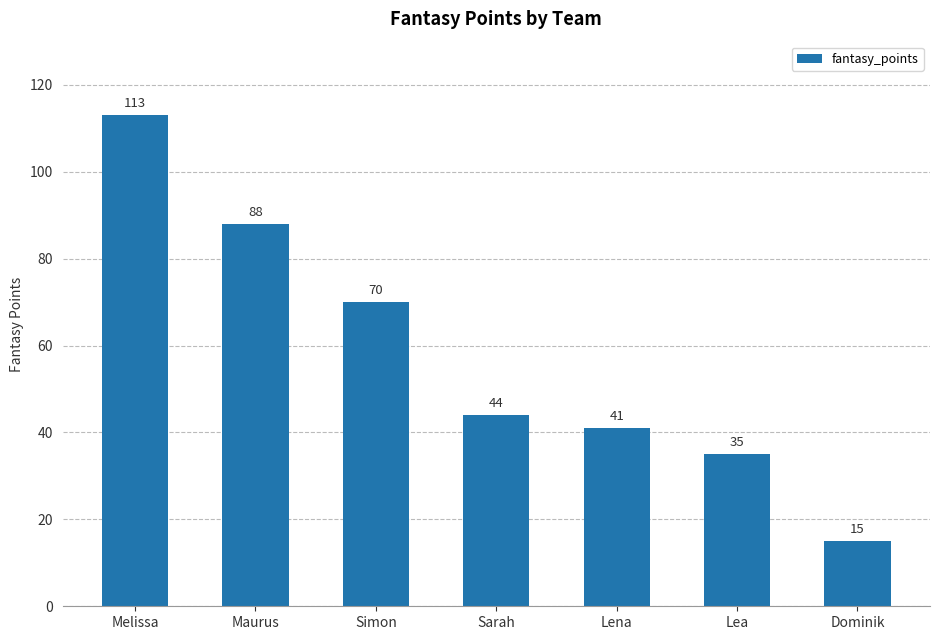

Reading left to right, what are all the values shown in this chart?

Melissa=113	Maurus=88	Simon=70	Sarah=44	Lena=41	Lea=35	Dominik=15